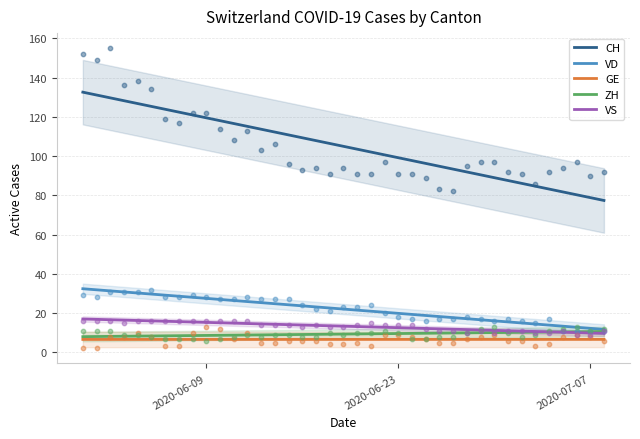

What is the lowest value of the VS series?

9.7